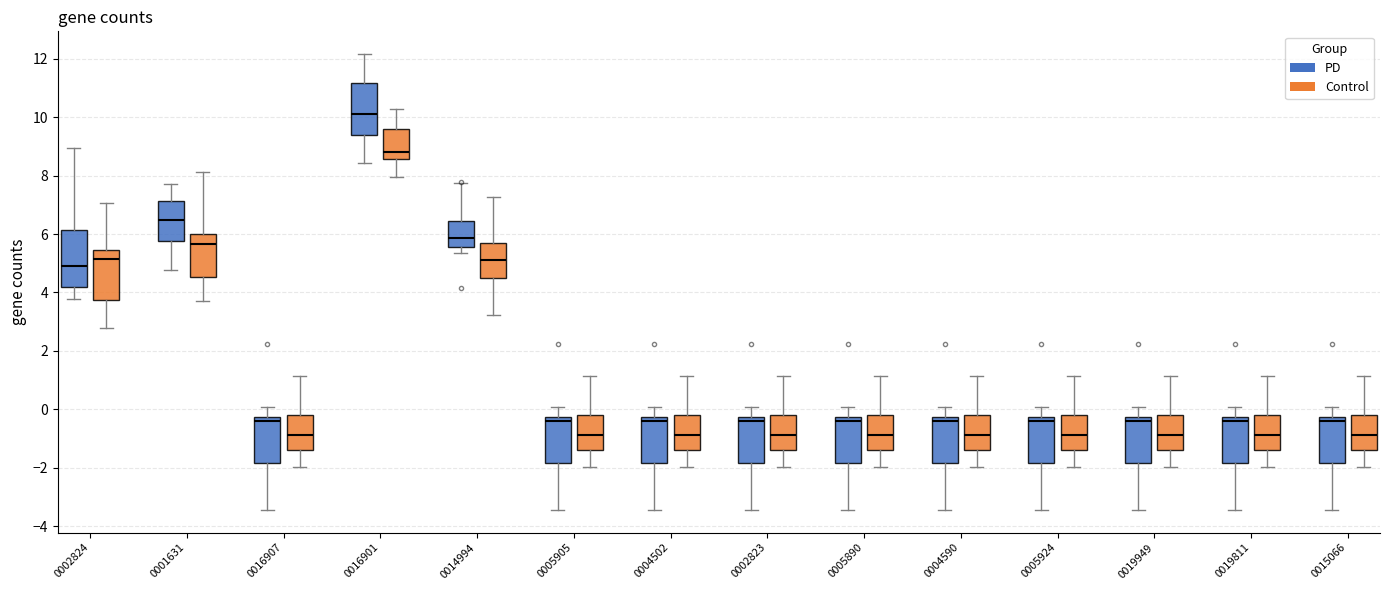

Reading left to right, read every box against the y-axis: the position of its median line, the range the box covers, and the ends of its whiskers. The values are not printed on the chart, so give them approximately, as read against the axis.

0002824 (PD): median 5.0, box 4.2 to 6.2, whiskers 3.8 to 9.0
0002824 (Control): median 5.2, box 3.8 to 5.4, whiskers 2.8 to 7.0
0001631 (PD): median 6.4, box 5.8 to 7.2, whiskers 4.8 to 7.8
0001631 (Control): median 5.6, box 4.6 to 6.0, whiskers 3.8 to 8.2
0016907 (PD): median -0.4, box -1.8 to -0.2, whiskers -3.4 to 0.0
0016907 (Control): median -0.8, box -1.4 to -0.2, whiskers -2.0 to 1.2
0016901 (PD): median 10.2, box 9.4 to 11.2, whiskers 8.4 to 12.2
0016901 (Control): median 8.8, box 8.6 to 9.6, whiskers 8.0 to 10.2
0014994 (PD): median 5.8, box 5.6 to 6.4, whiskers 5.4 to 7.8
0014994 (Control): median 5.0, box 4.6 to 5.6, whiskers 3.2 to 7.2
0005905 (PD): median -0.4, box -1.8 to -0.2, whiskers -3.4 to 0.0
0005905 (Control): median -0.8, box -1.4 to -0.2, whiskers -2.0 to 1.2
0004502 (PD): median -0.4, box -1.8 to -0.2, whiskers -3.4 to 0.0
0004502 (Control): median -0.8, box -1.4 to -0.2, whiskers -2.0 to 1.2
0002823 (PD): median -0.4, box -1.8 to -0.2, whiskers -3.4 to 0.0
0002823 (Control): median -0.8, box -1.4 to -0.2, whiskers -2.0 to 1.2
0005890 (PD): median -0.4, box -1.8 to -0.2, whiskers -3.4 to 0.0
0005890 (Control): median -0.8, box -1.4 to -0.2, whiskers -2.0 to 1.2
0004590 (PD): median -0.4, box -1.8 to -0.2, whiskers -3.4 to 0.0
0004590 (Control): median -0.8, box -1.4 to -0.2, whiskers -2.0 to 1.2
0005924 (PD): median -0.4, box -1.8 to -0.2, whiskers -3.4 to 0.0
0005924 (Control): median -0.8, box -1.4 to -0.2, whiskers -2.0 to 1.2
0019949 (PD): median -0.4, box -1.8 to -0.2, whiskers -3.4 to 0.0
0019949 (Control): median -0.8, box -1.4 to -0.2, whiskers -2.0 to 1.2
0019811 (PD): median -0.4, box -1.8 to -0.2, whiskers -3.4 to 0.0
0019811 (Control): median -0.8, box -1.4 to -0.2, whiskers -2.0 to 1.2
0015066 (PD): median -0.4, box -1.8 to -0.2, whiskers -3.4 to 0.0
0015066 (Control): median -0.8, box -1.4 to -0.2, whiskers -2.0 to 1.2